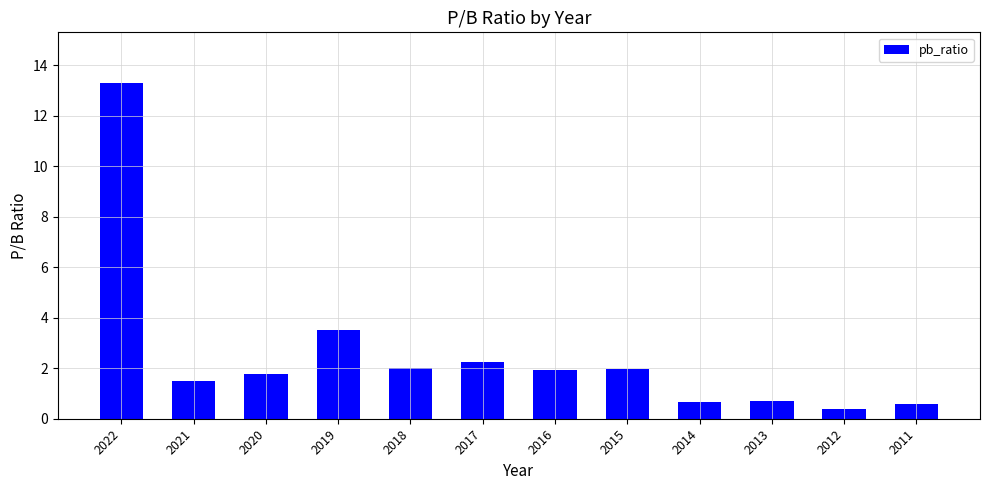

How many data points does each series have?

12